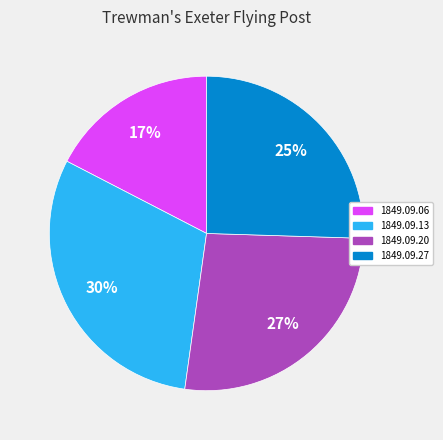

Rank the categories by value from highest to lowest.

1849.09.13, 1849.09.20, 1849.09.27, 1849.09.06